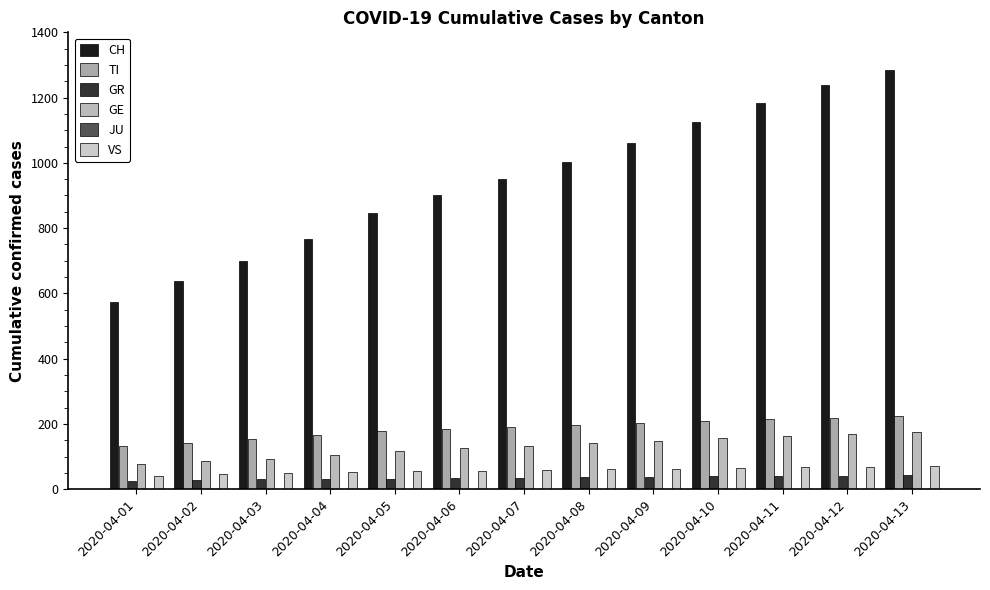

Count the number of categories in the chart.

13